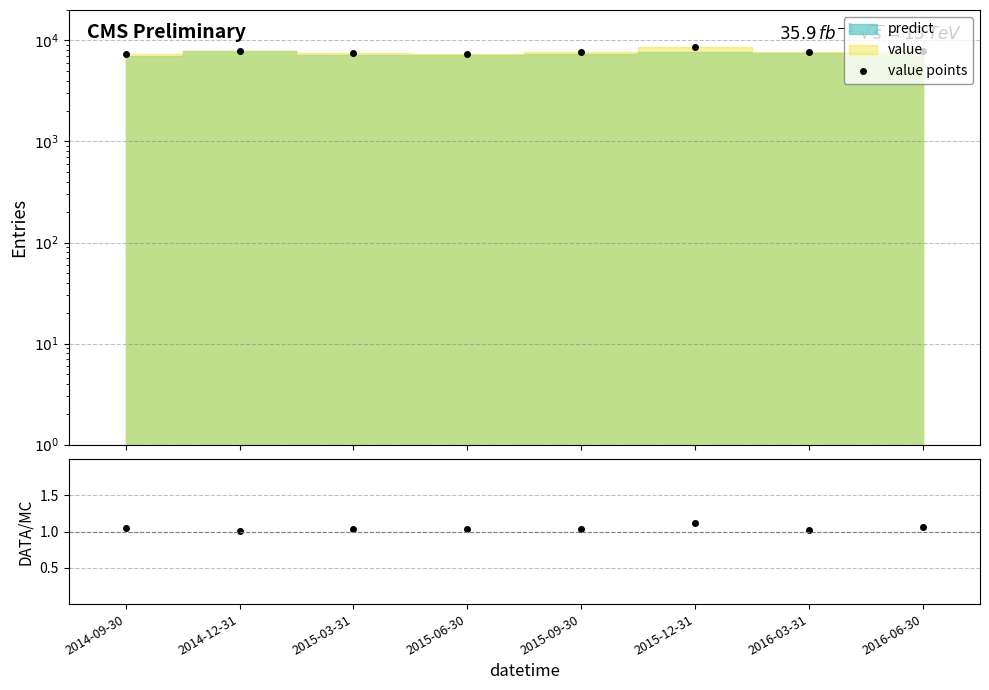

What is the value of the value/predict point at the 5th from the left?

1.0